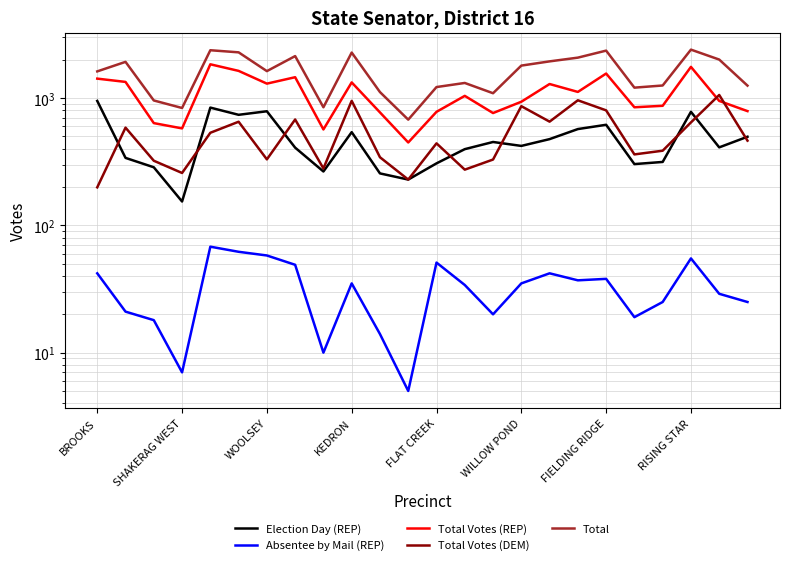

Which series has the largest total across all categories?

Total